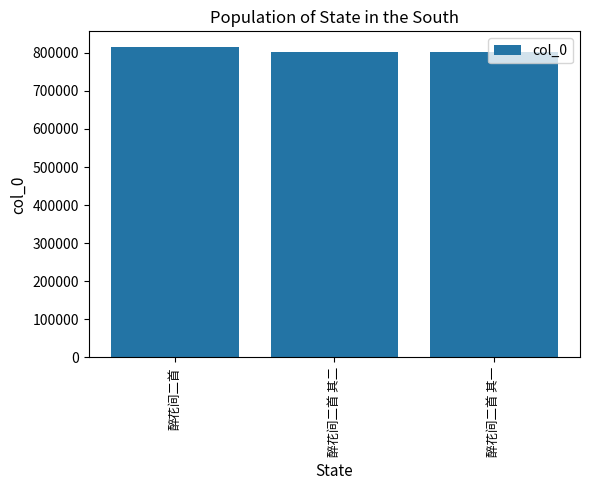

What is the label of the 3rd bar from the left?

醉花间二首 其一